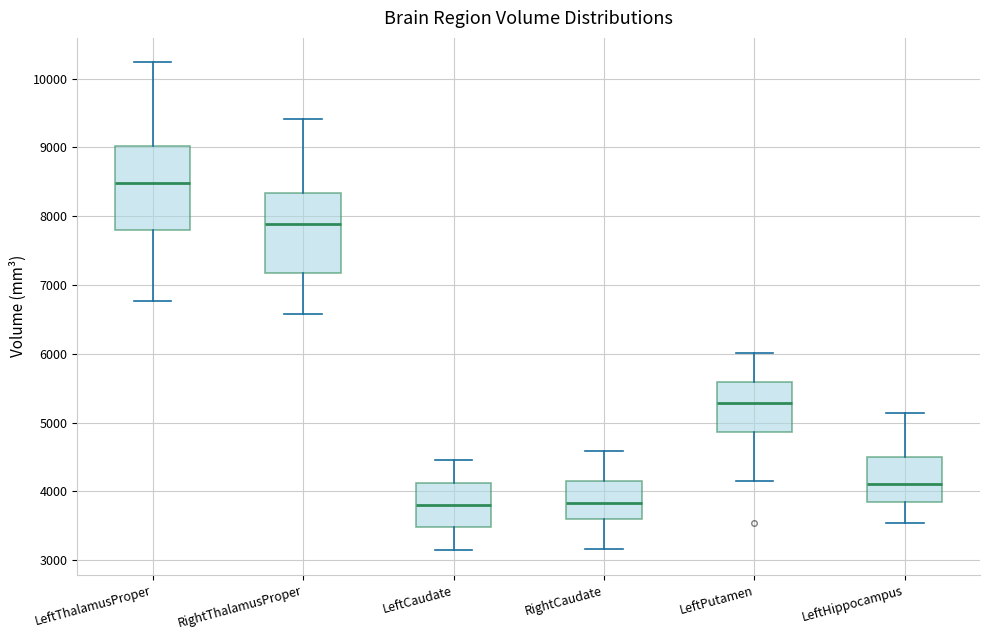

Reading left to right, transcribe this box plot: for each box, give where its median line is, the range the box spans, and where its two whiskers end, as read against the y-axis. The values are not printed on the chart, so give them approximately, as read against the axis.

LeftThalamusProper: median 8500, box 7800 to 9000, whiskers 6800 to 10200
RightThalamusProper: median 7900, box 7200 to 8300, whiskers 6600 to 9400
LeftCaudate: median 3800, box 3500 to 4100, whiskers 3100 to 4500
RightCaudate: median 3800, box 3600 to 4200, whiskers 3200 to 4600
LeftPutamen: median 5300, box 4900 to 5600, whiskers 4100 to 6000
LeftHippocampus: median 4100, box 3800 to 4500, whiskers 3500 to 5100